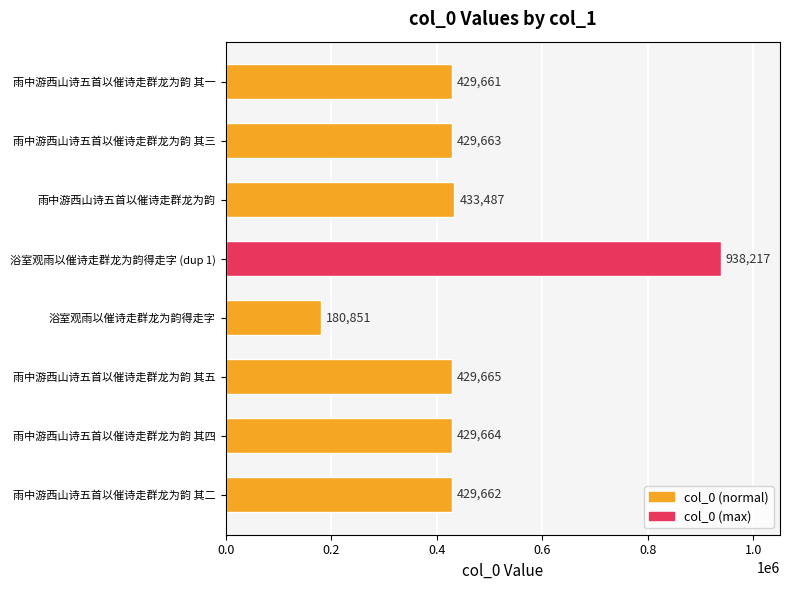

What is the minimum value shown in the chart?

180851